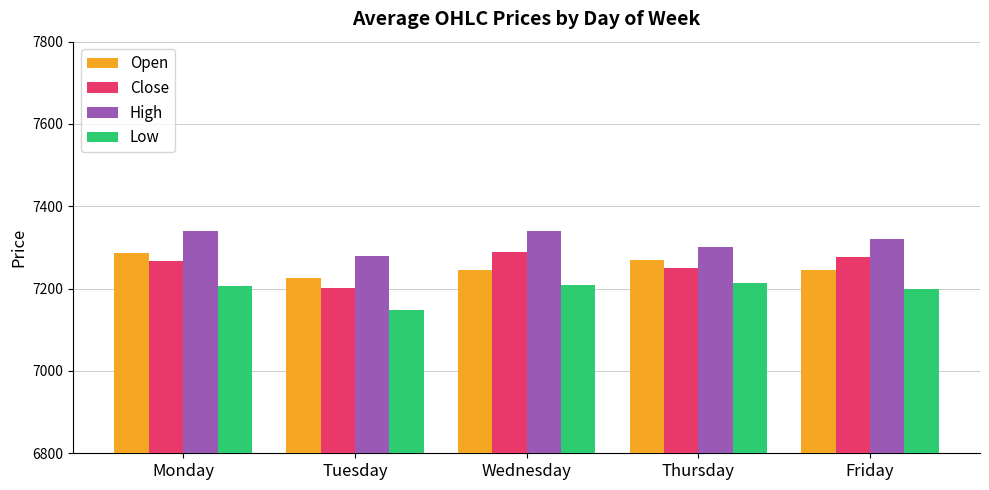

What is the sum of all High values?

36584.9